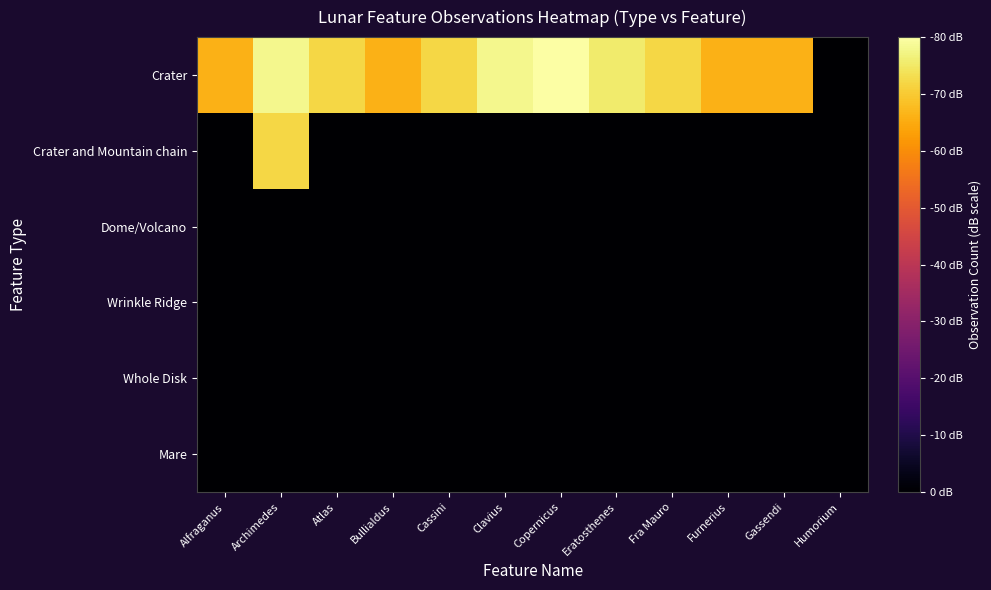

Between Clavius and Copernicus, which is larger?

Copernicus